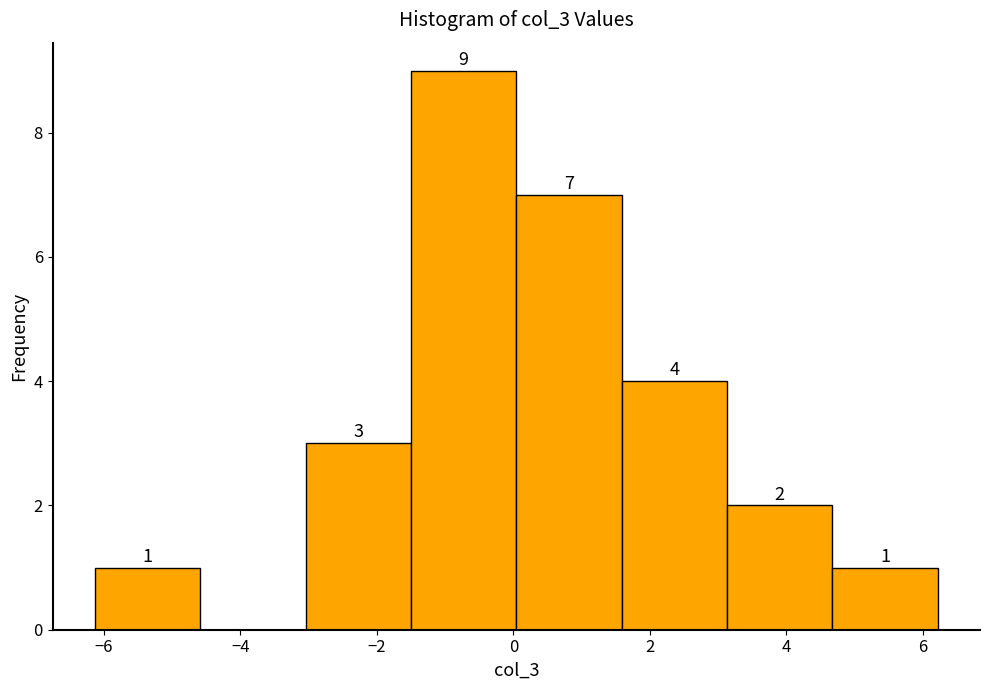

Which range on the x-axis has the tallest bar?

-1.6 to 0.0